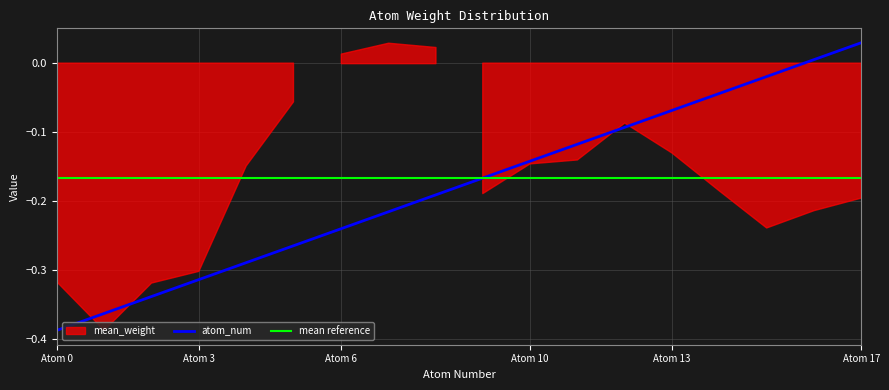

Which category has the highest value in the atom_num series?

Atom 17